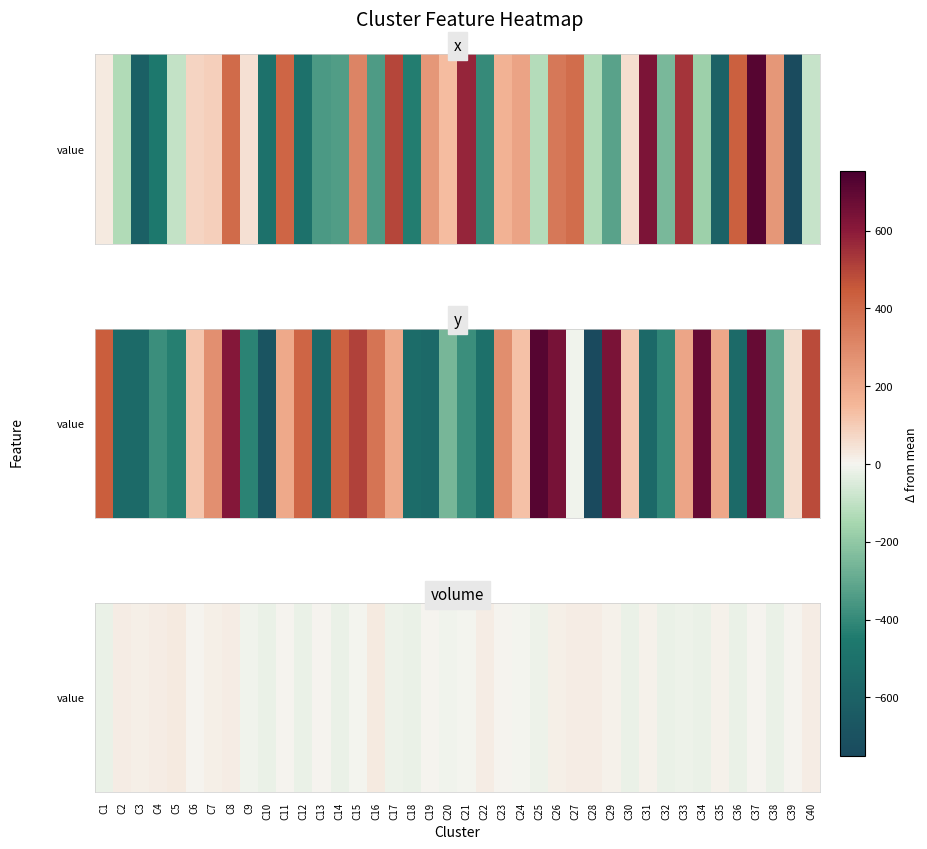

Rank the categories by value from highest to lowest.

C16, C5, C2, C28, C27, C8, C40, C4, C22, C7, C26, C3, C31, C29, C35, C23, C19, C37, C6, C11, C39, C13, C15, C24, C21, C9, C20, C17, C33, C25, C12, C34, C14, C18, C30, C36, C38, C10, C1, C32